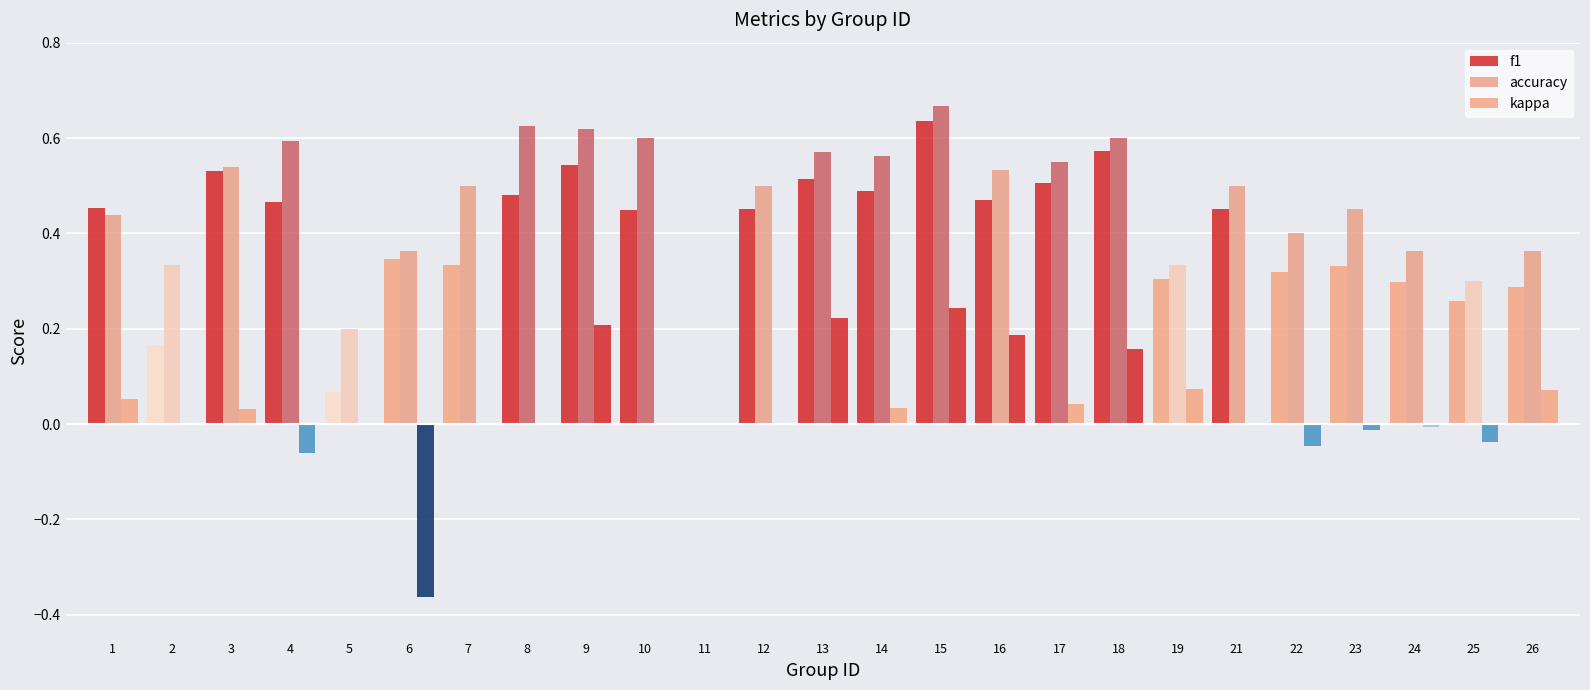

What is the difference between the highest and lowest values at 4?

0.7